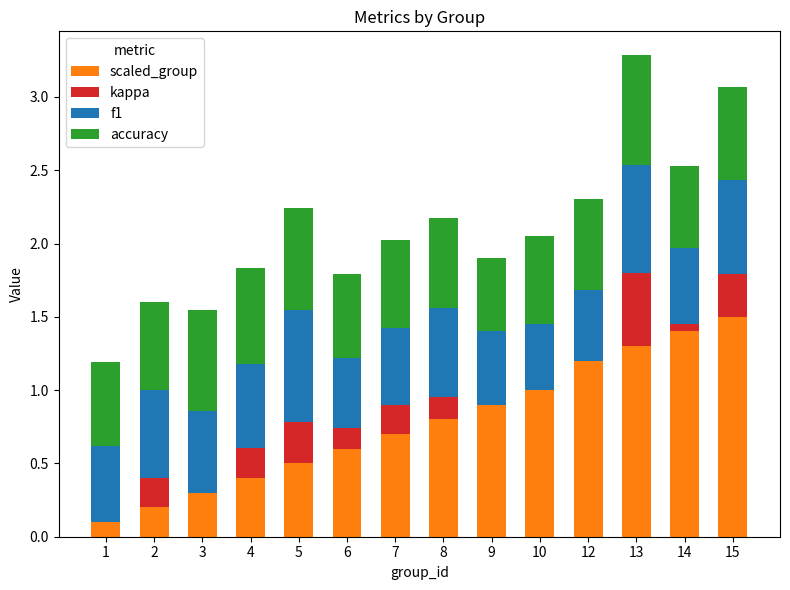

True or false: scaled_group has a value of 1.1 at 6.

False